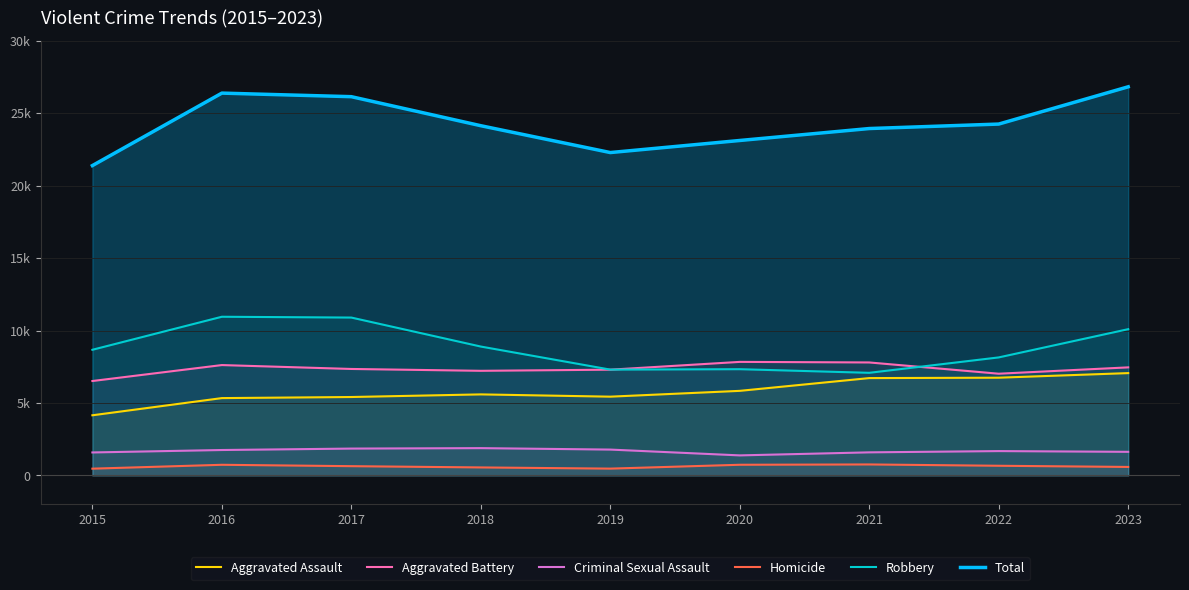

The value of Total at 2019 is 22281. True or false?

True